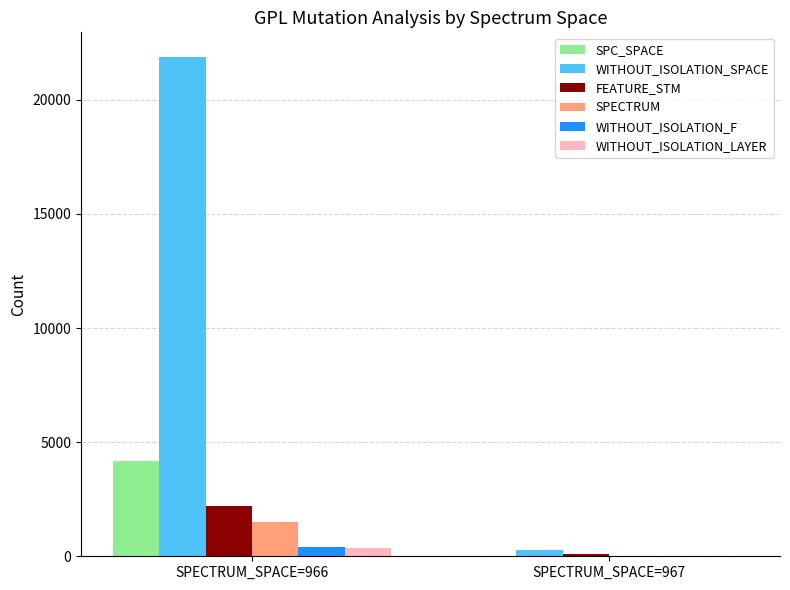

Reading right to left, extract all data points from this chart.

SPC_SPACE: 15	4185
WITHOUT_ISOLATION_SPACE: 269	21865
FEATURE_STM: 95	2194
SPECTRUM: 1	1513
WITHOUT_ISOLATION_F: 1	385
WITHOUT_ISOLATION_LAYER: 1	357